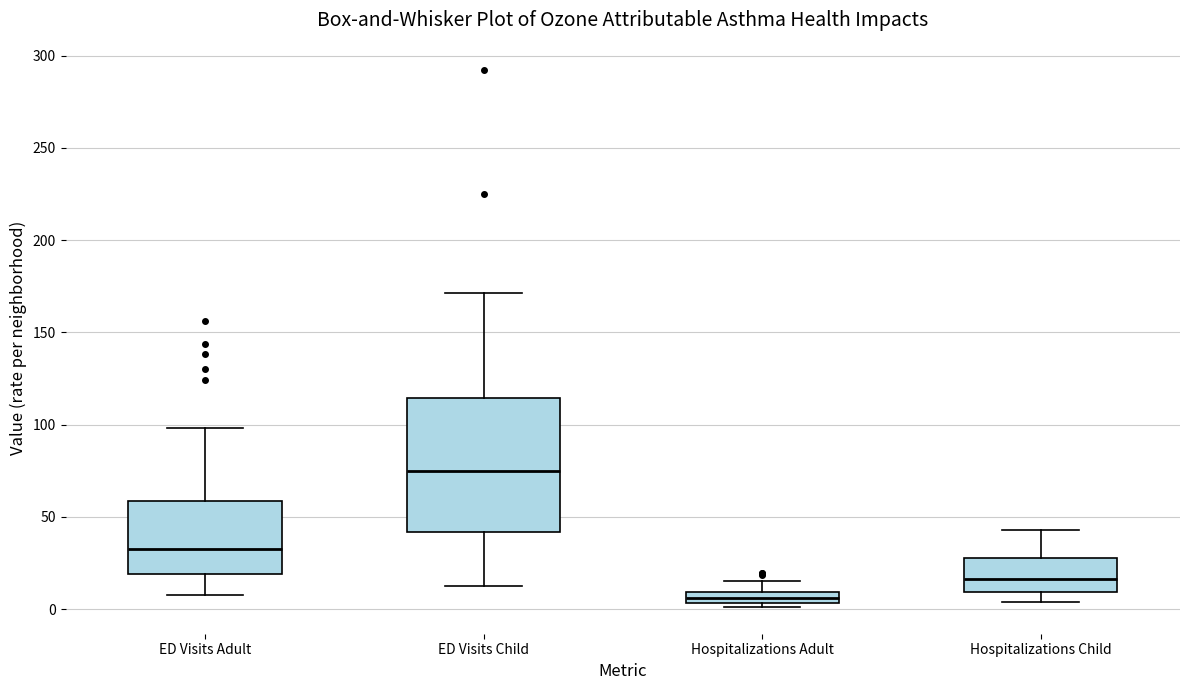

Where does the upper whisker of the box for Hospitalizations Adult end on the y-axis? The values are not printed on the chart, so give them approximately, as read against the axis.

15